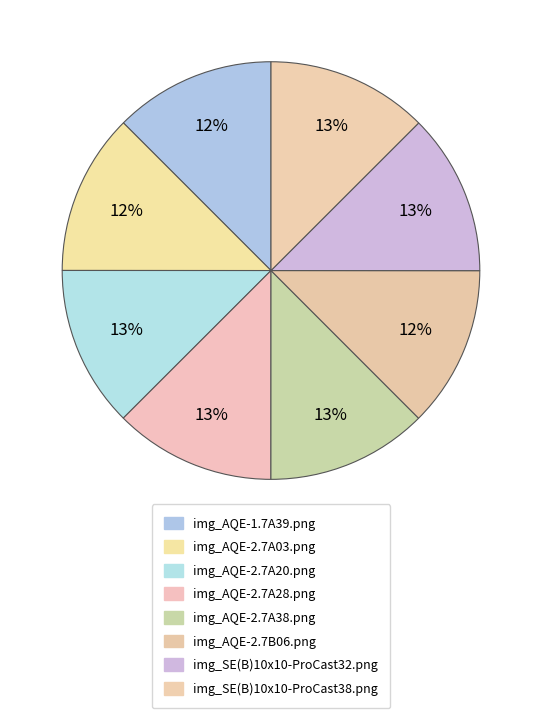

To the nearest percent, what is the combined percentage of img_AQE-2.7B06.png and img_AQE-2.7A28.png?

25%